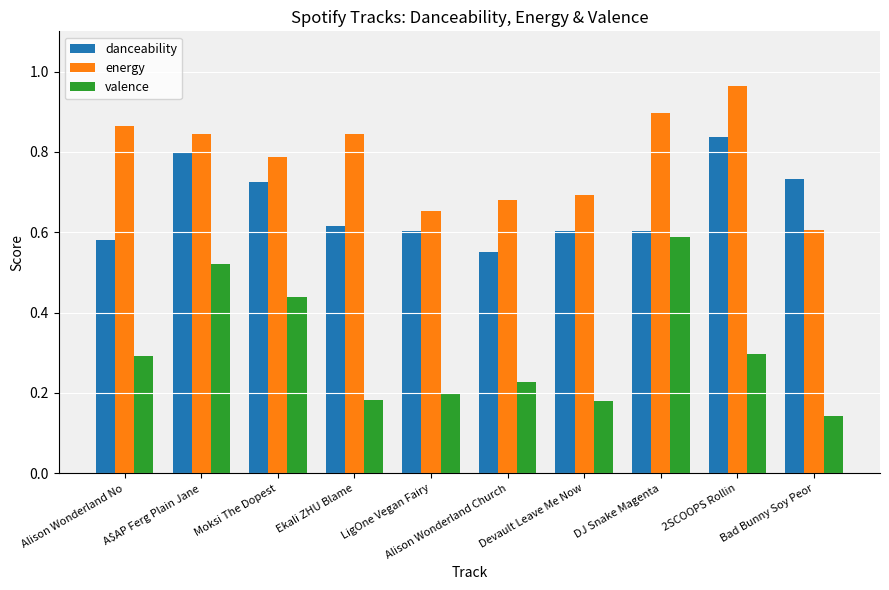

Which series has the largest total across all categories?

energy